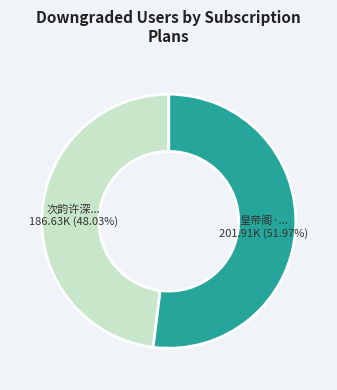

Does any single category account for the majority?

Yes